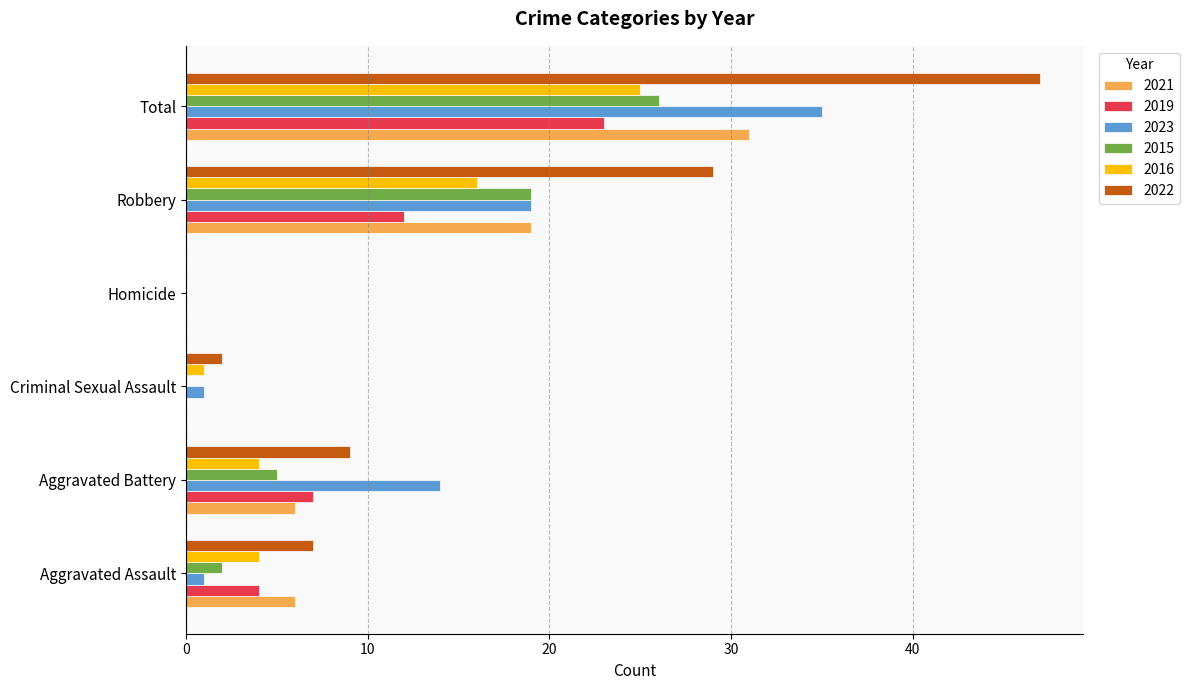

What is the sum of the 2023 values at Criminal Sexual Assault and Total?

36